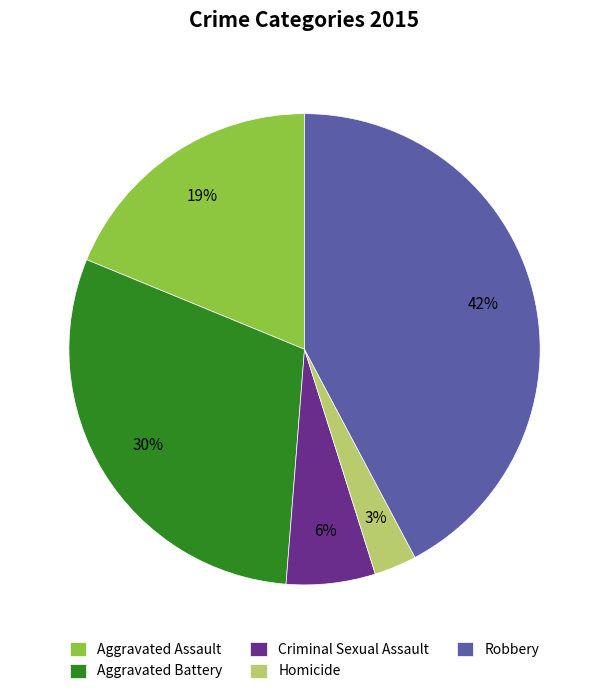

What percentage is the Robbery slice, to the nearest percent?

42%